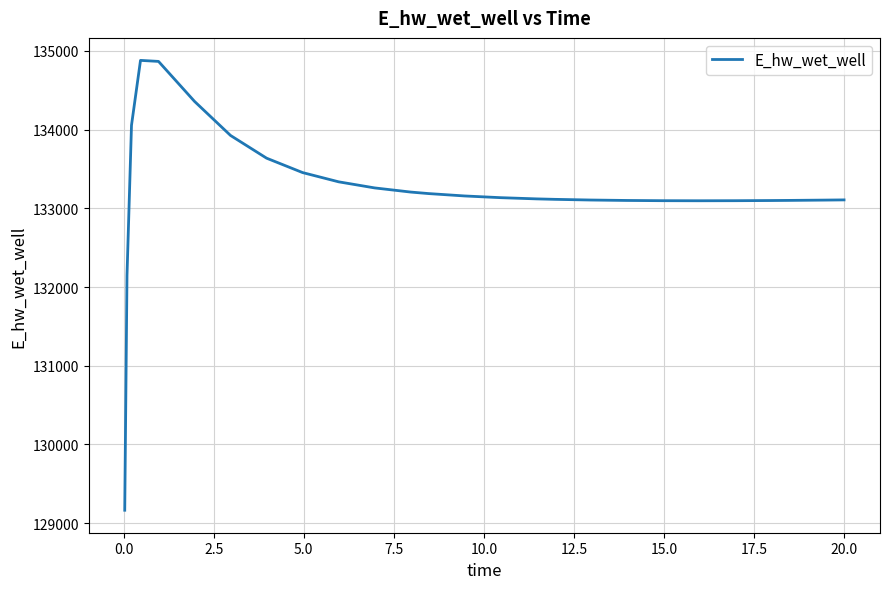

What is the smallest value displayed?

129163.9